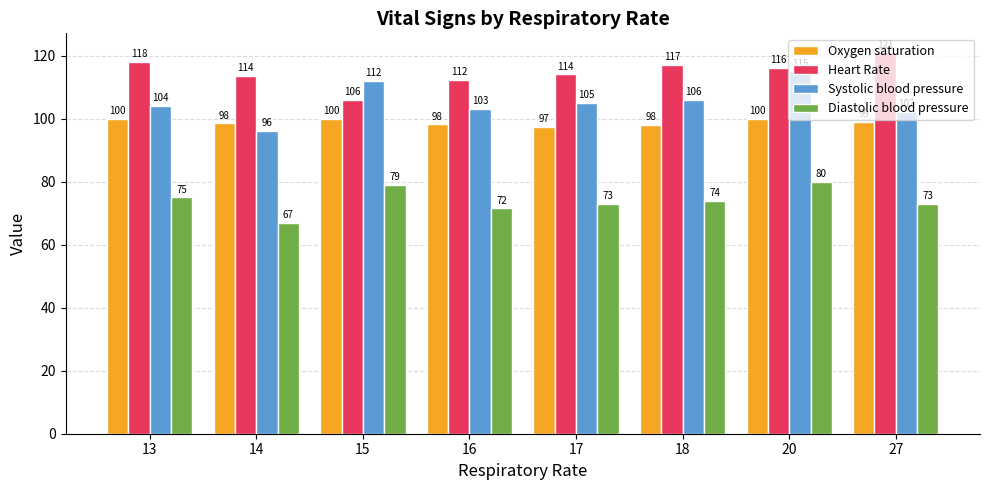

What is the spread (max minus min) of values at 17?

41.0